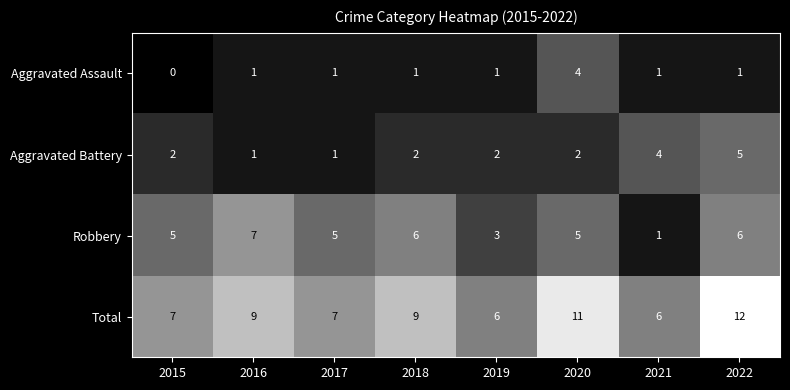

At how many categories does at least one series exceed 4?

8